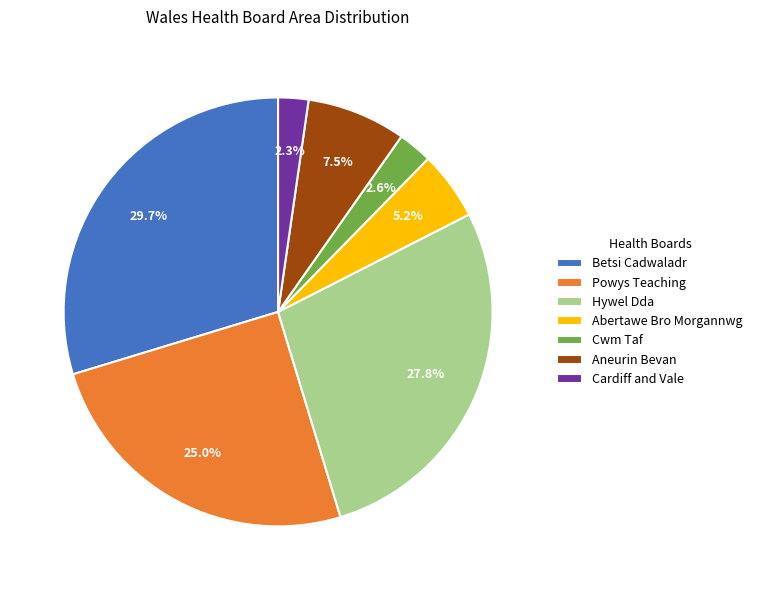

How many slices are in this pie chart?

7